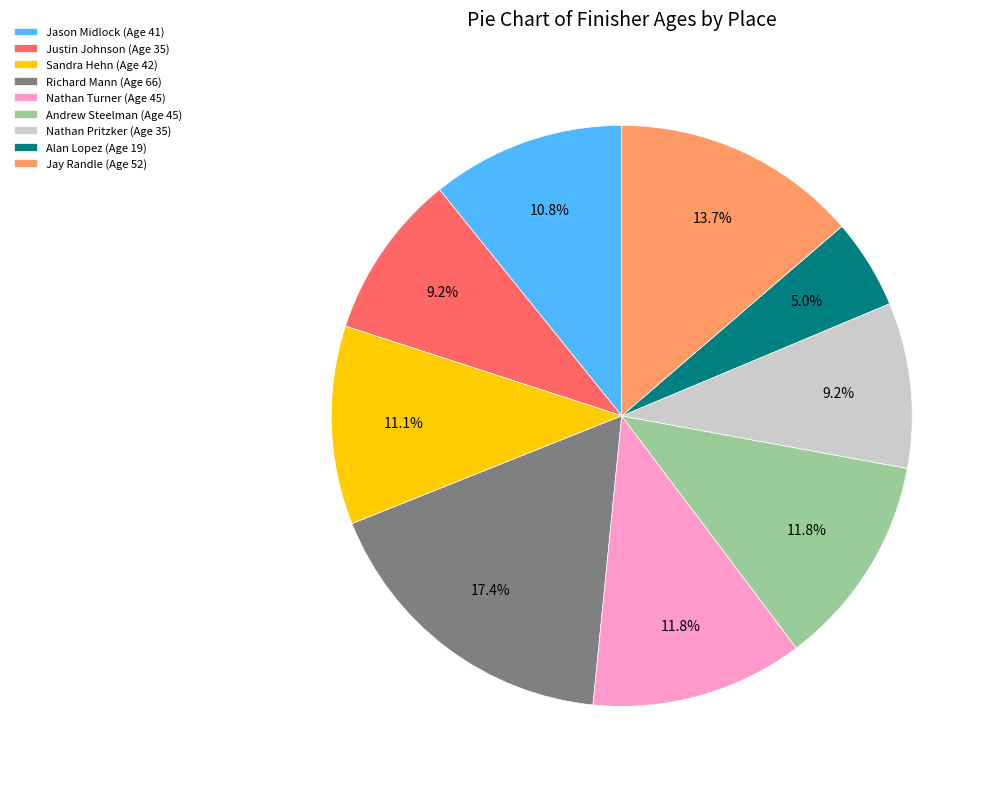

Approximately how many times larger is the value at Sandra Hehn (Age 42) compared to Alan Lopez (Age 19)?

2.2